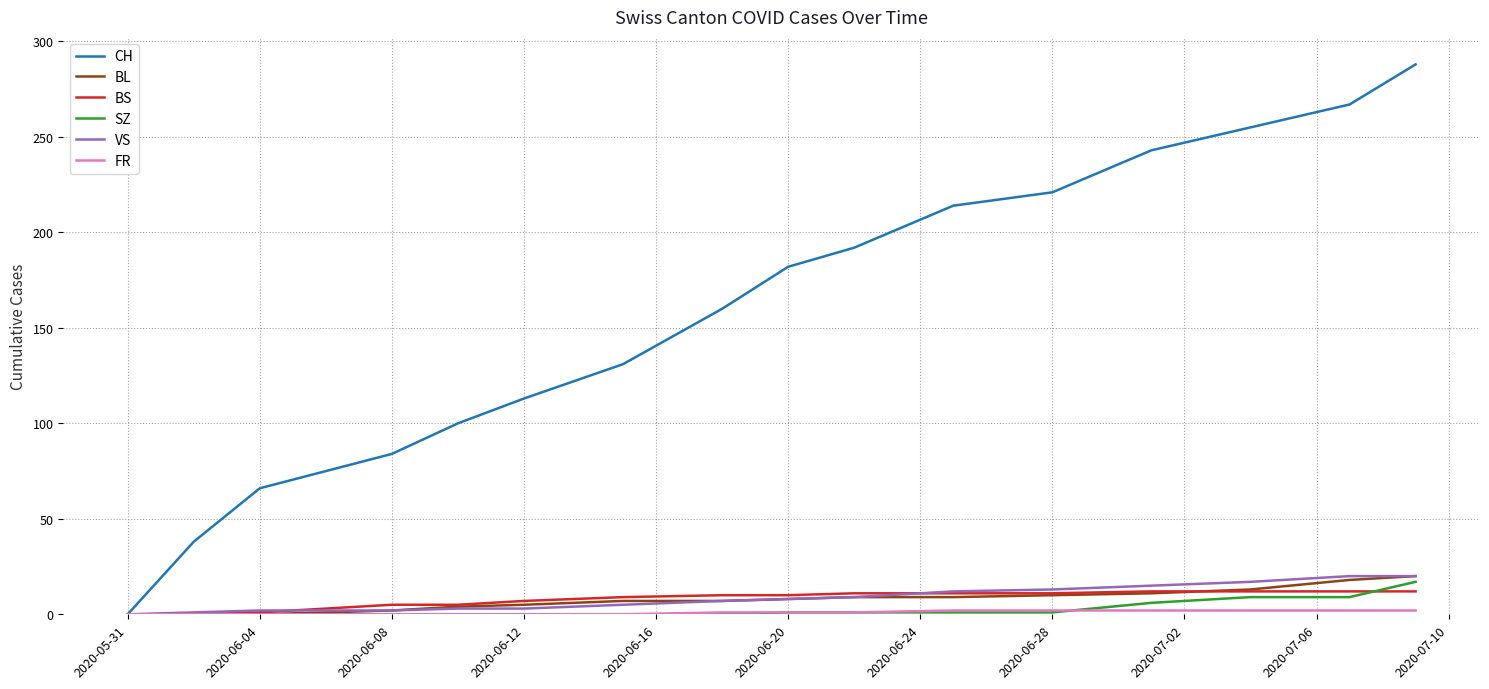

Which series has the largest total across all categories?

CH